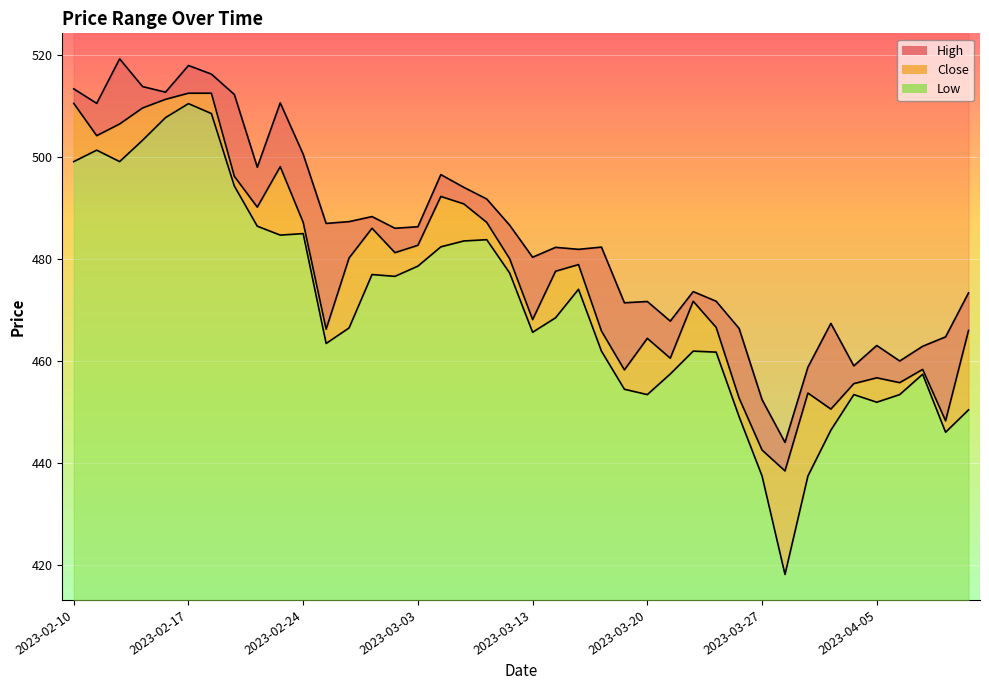

Rank the categories by Low value from lowest to highest.

2023-03-28, 2023-03-27, 2023-03-29, 2023-04-11, 2023-03-31, 2023-03-24, 2023-04-12, 2023-04-05, 2023-03-20, 2023-04-03, 2023-04-06, 2023-03-17, 2023-04-10, 2023-03-21, 2023-03-23, 2023-03-16, 2023-03-22, 2023-02-27, 2023-03-13, 2023-02-28, 2023-03-14, 2023-03-15, 2023-03-02, 2023-03-01, 2023-03-10, 2023-03-03, 2023-03-06, 2023-03-08, 2023-03-09, 2023-02-23, 2023-02-24, 2023-02-22, 2023-02-21, 2023-02-10, 2023-02-14, 2023-02-13, 2023-02-15, 2023-02-16, 2023-02-20, 2023-02-17